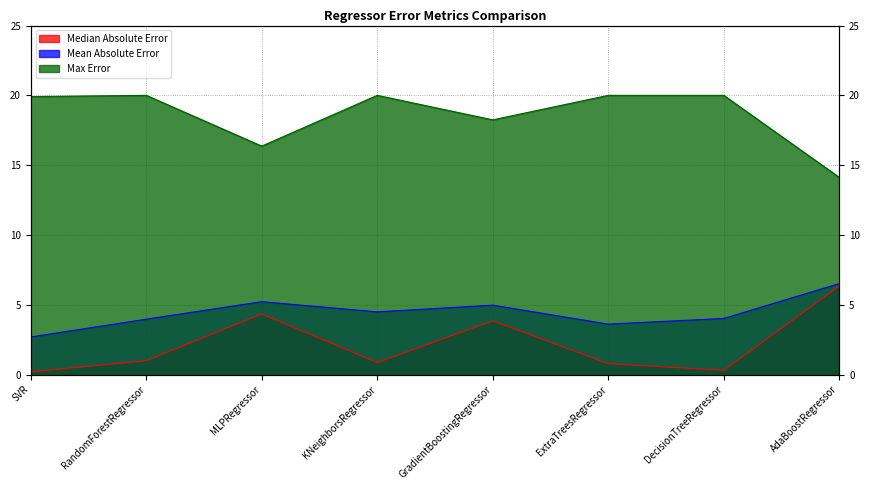

What is the total value across all series at KNeighborsRegressor?

25.3